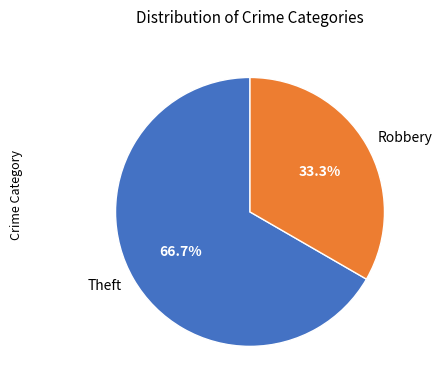

How much of the chart is everything except Theft?

33.3%